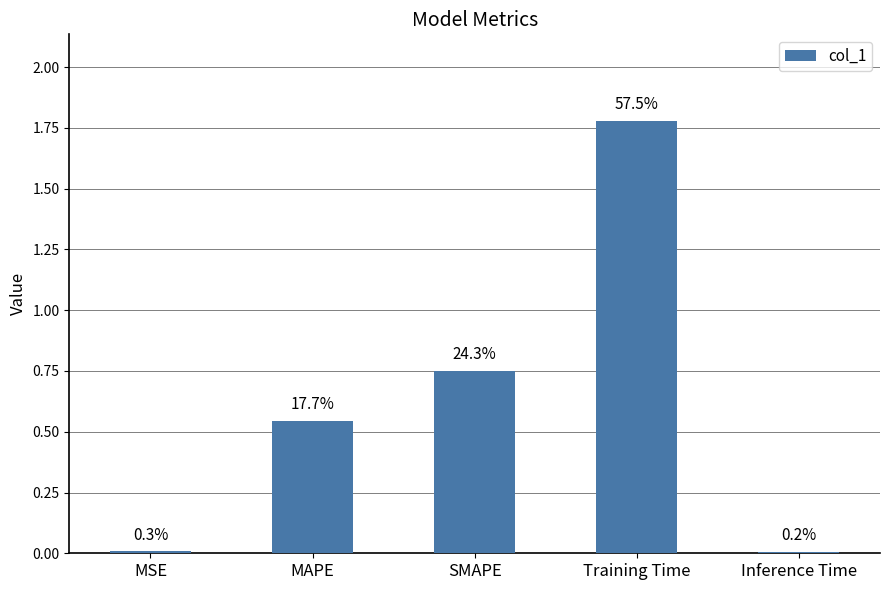

Does the chart contain any negative values?

No